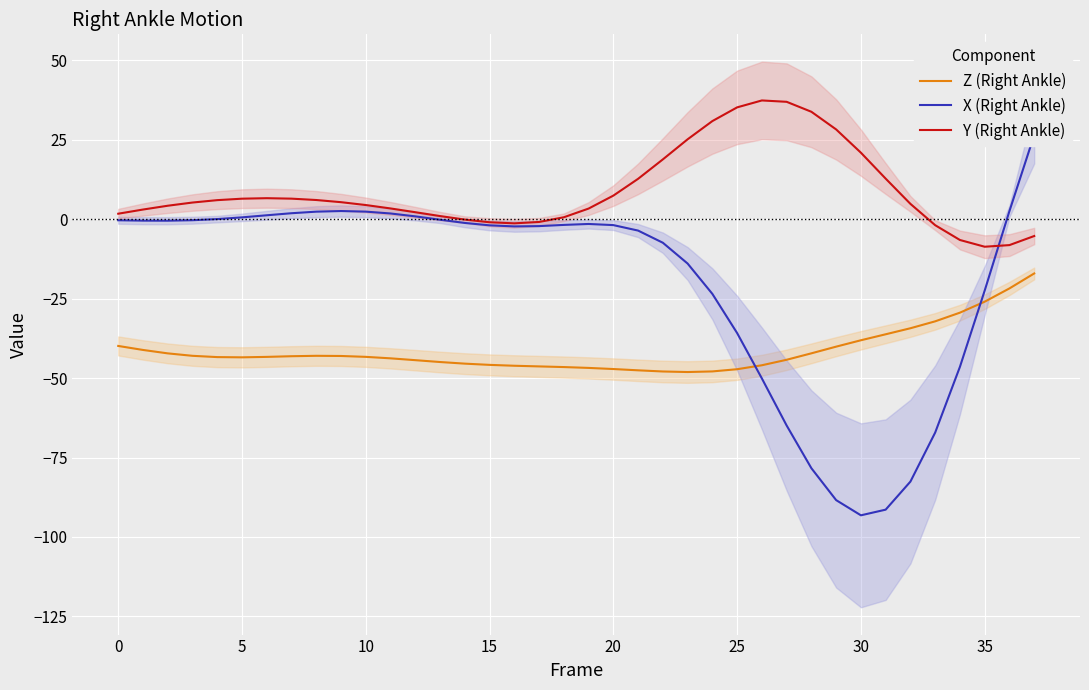

At which category does the chart reach its peak across all series?

26